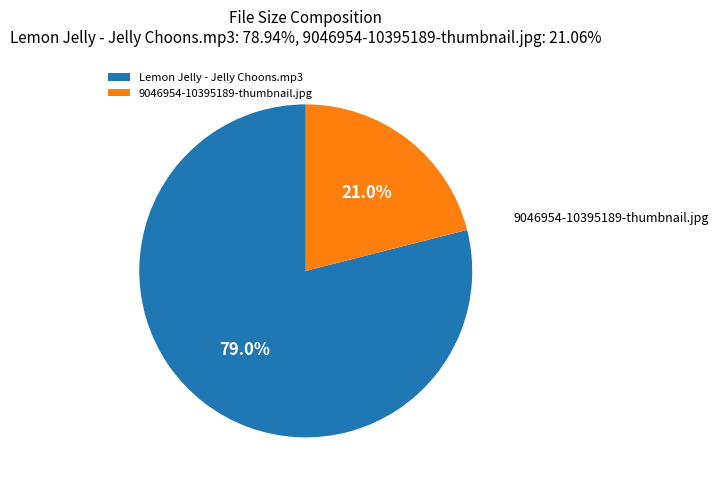

Approximately how many times larger is the value at 9046954-10395189-thumbnail.jpg compared to Lemon Jelly - Jelly Choons.mp3?

0.3